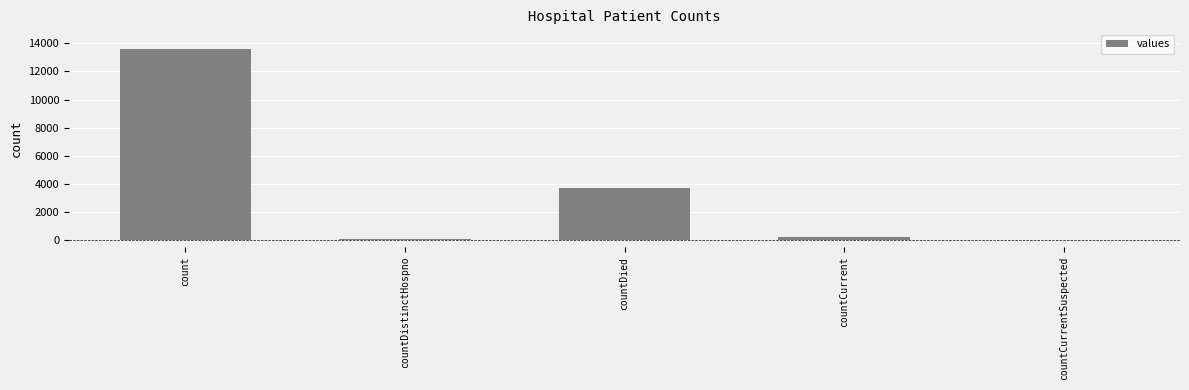

Does the chart contain stacked bars?

No